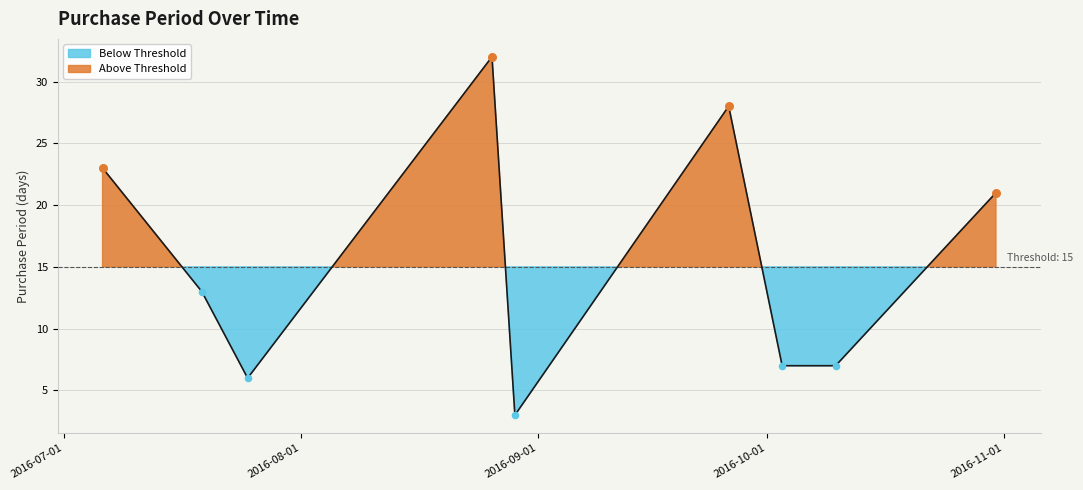

Approximately how many times larger is the value at 2016-07-19 compared to 2016-10-10?

1.9